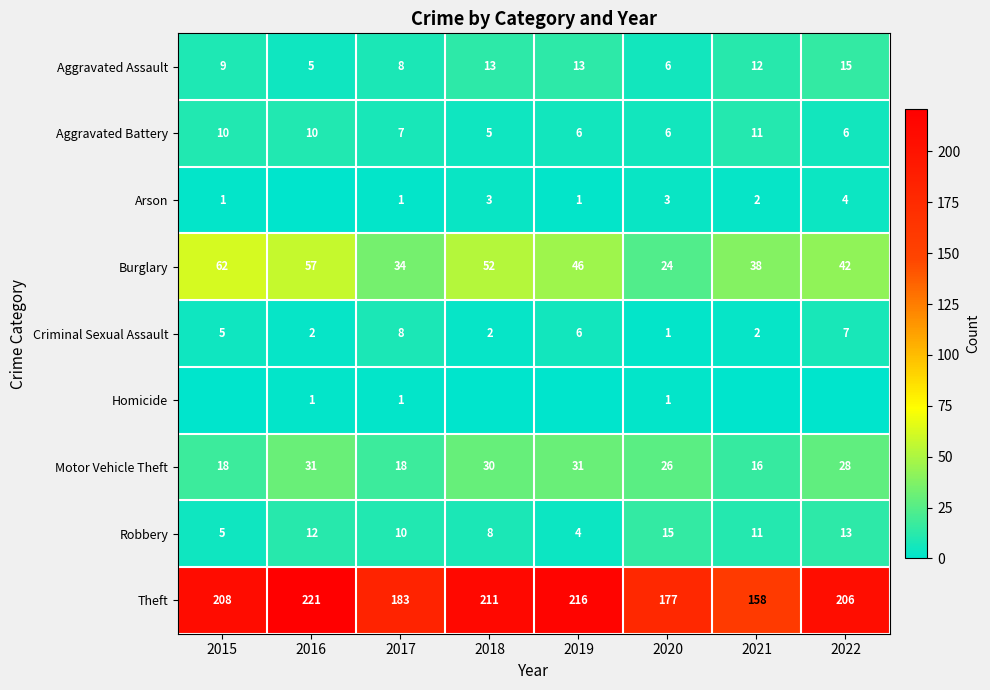

At how many categories does at least one series exceed 216?

1